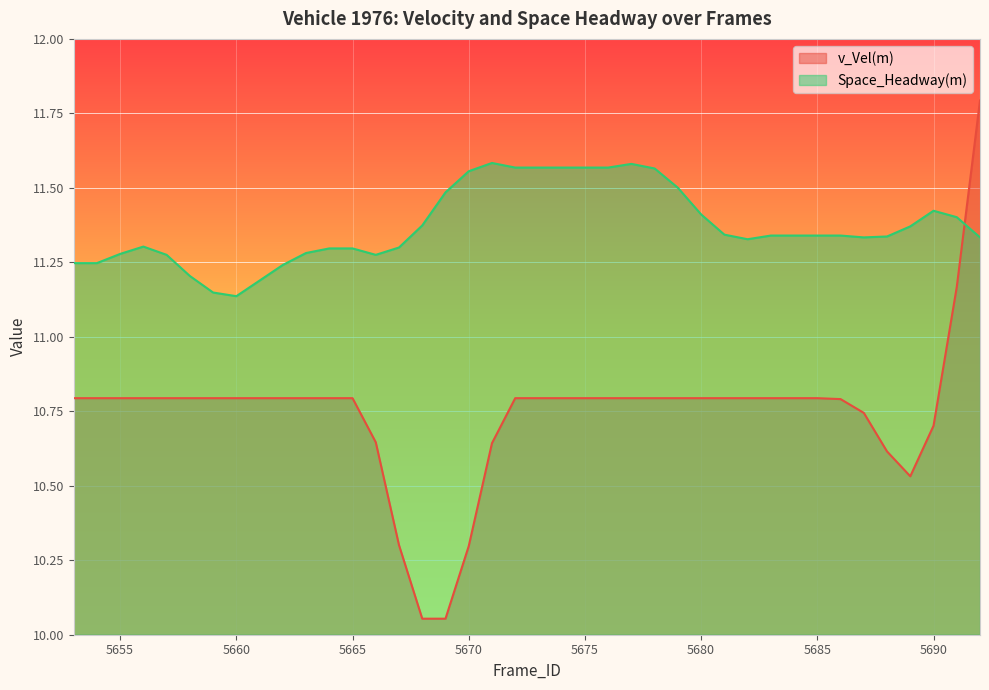

True or false: Space_Headway(m) has more than 0 points higher than both neighbors.

True